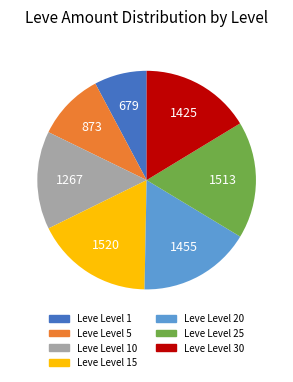

Count the number of slices in the pie.

7